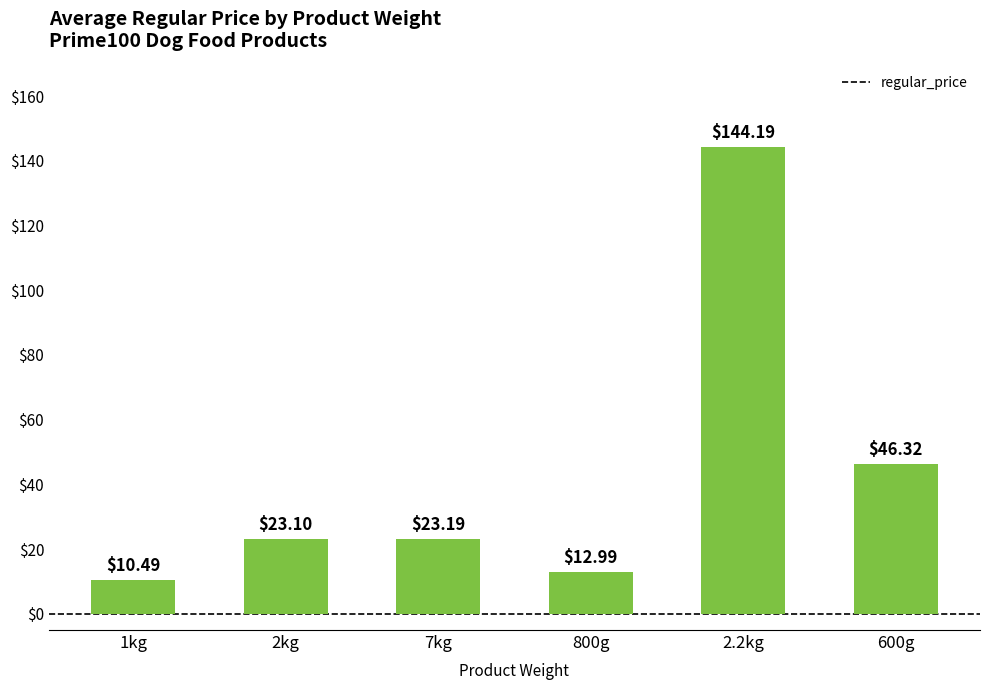

Are the bars grouped side by side (vs. stacked)?

No